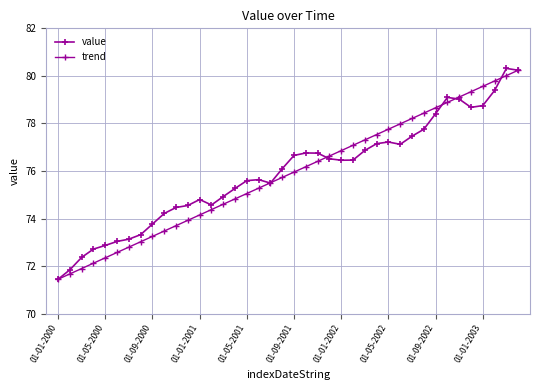

Where do value and trend first cross each other?

17 and 18